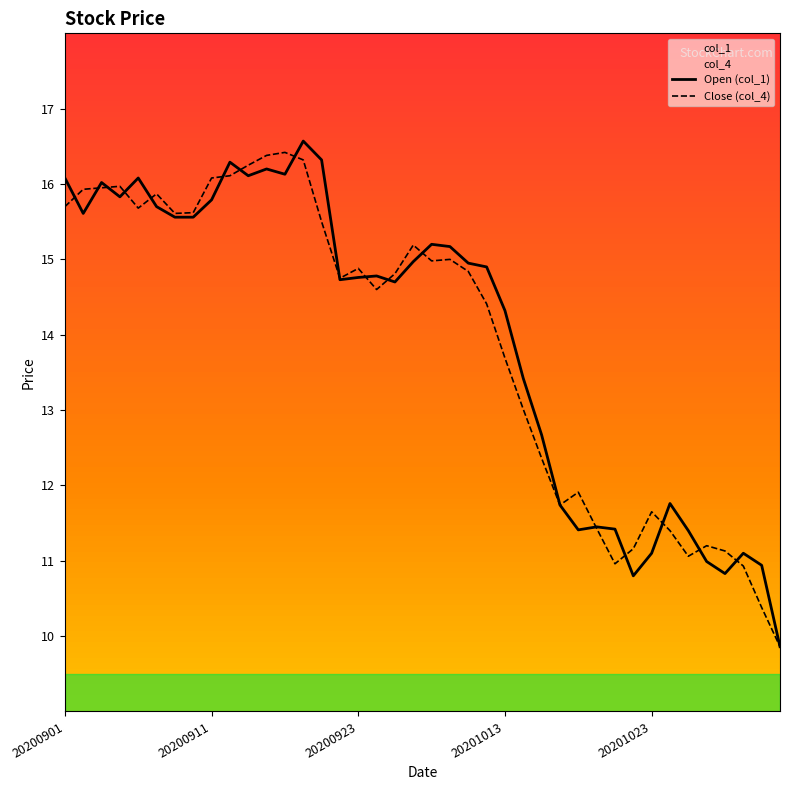

How many interior local peaks does the col_1 series have?

10